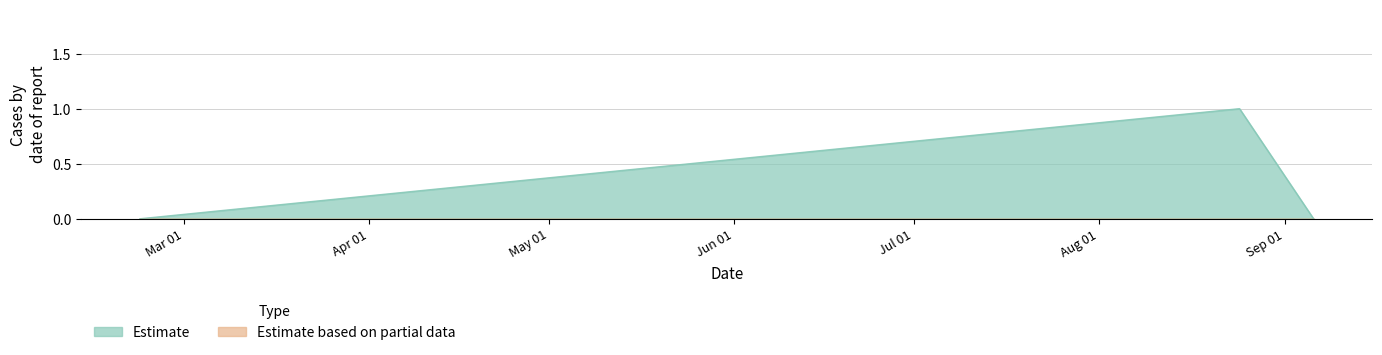

Rank the categories by value from highest to lowest.

1535108510, 1519230136, 1536177709